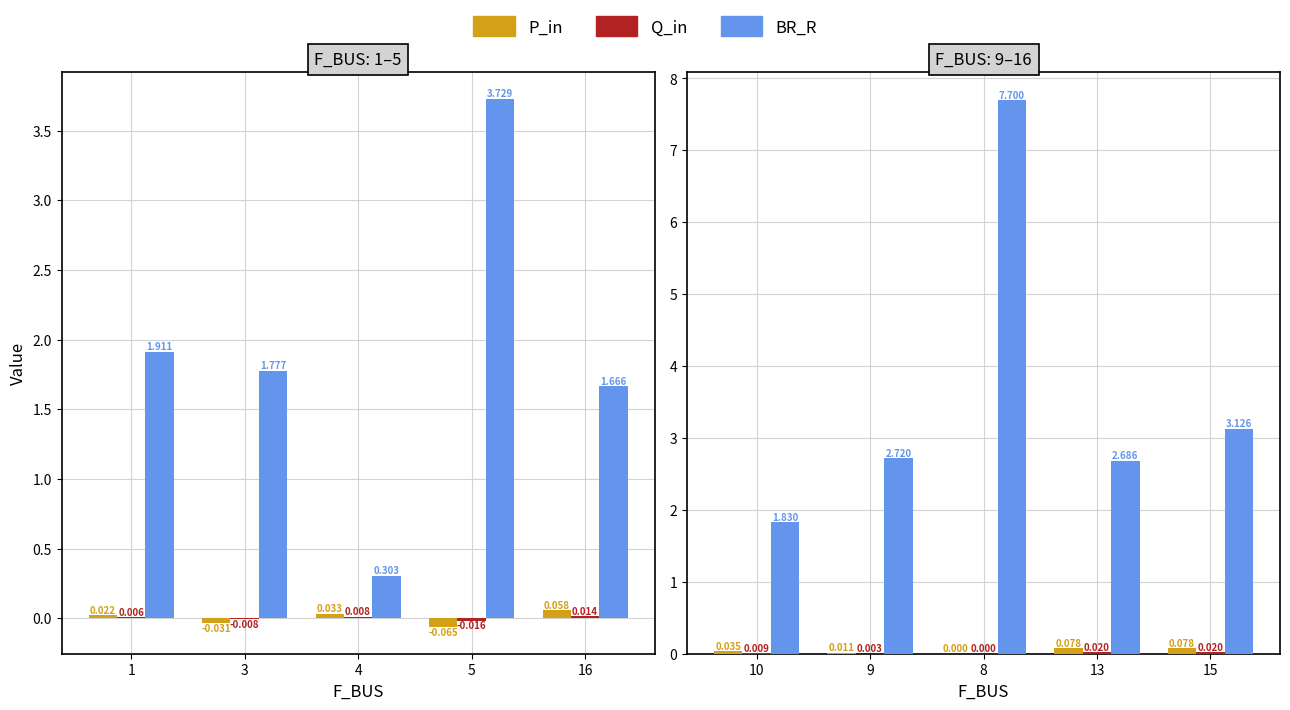

The P_in series shows 0.0 at 10. True or false?

False